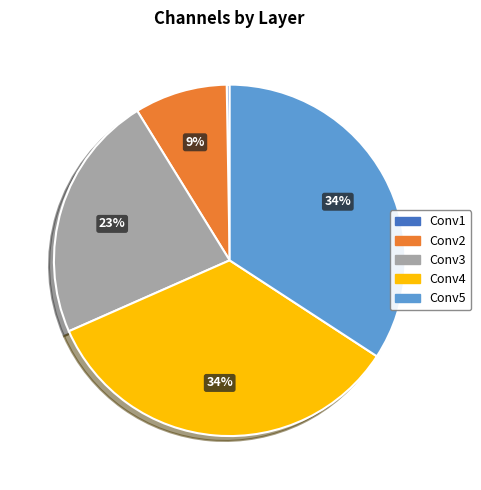

Is there a majority slice in this chart?

No